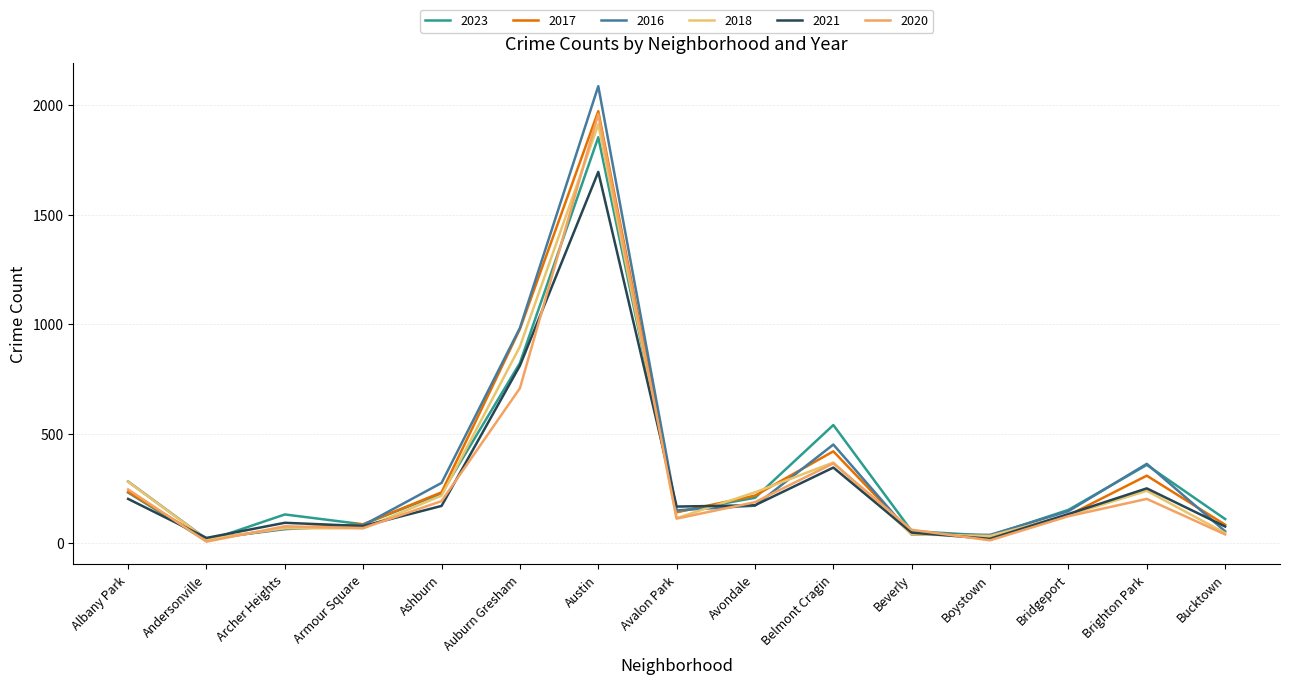

What is the lowest value of the 2023 series?

11